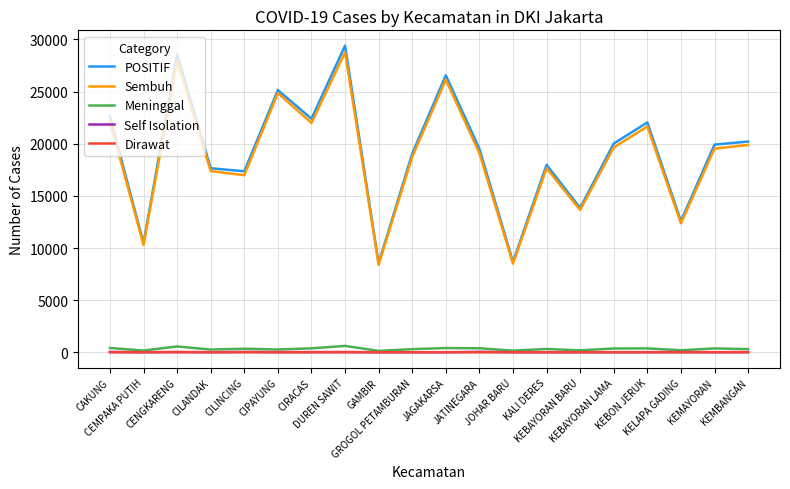

How many lines are shown in the chart?

5